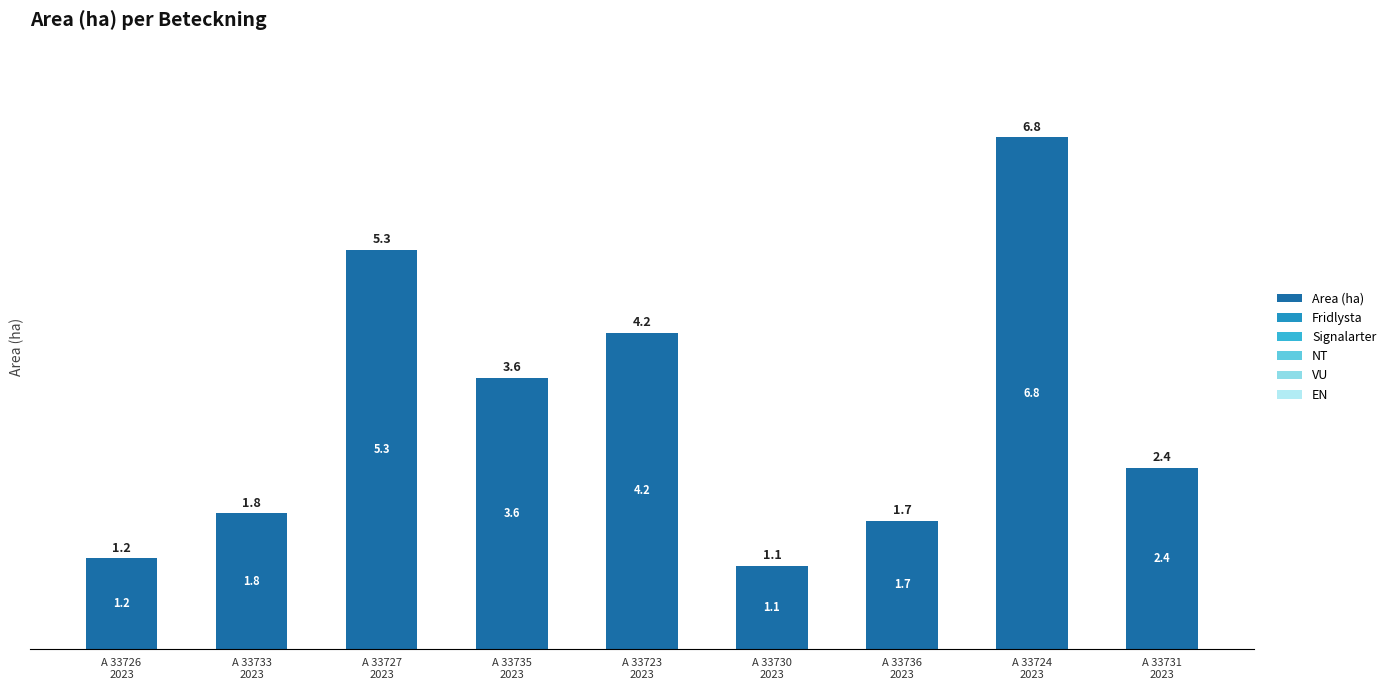

What is the maximum value shown in the chart?

6.8